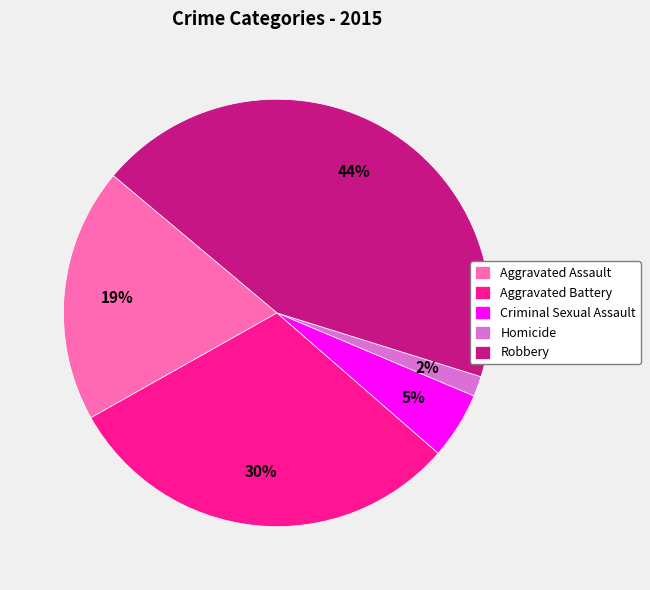

To the nearest percent, what is the average slice percentage?

20%